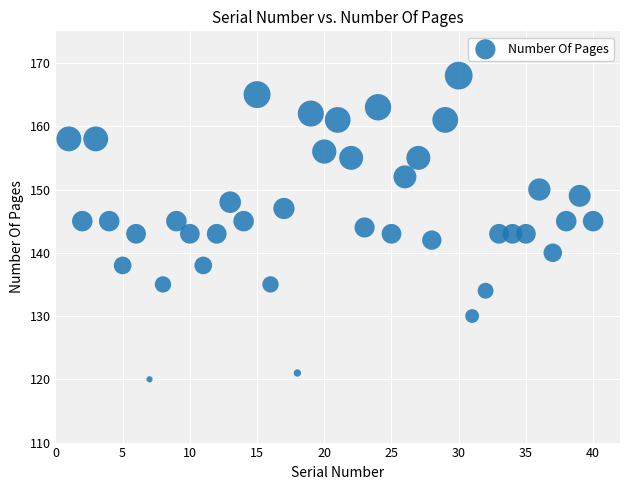

What is the range of Y values (max minus min)?

48